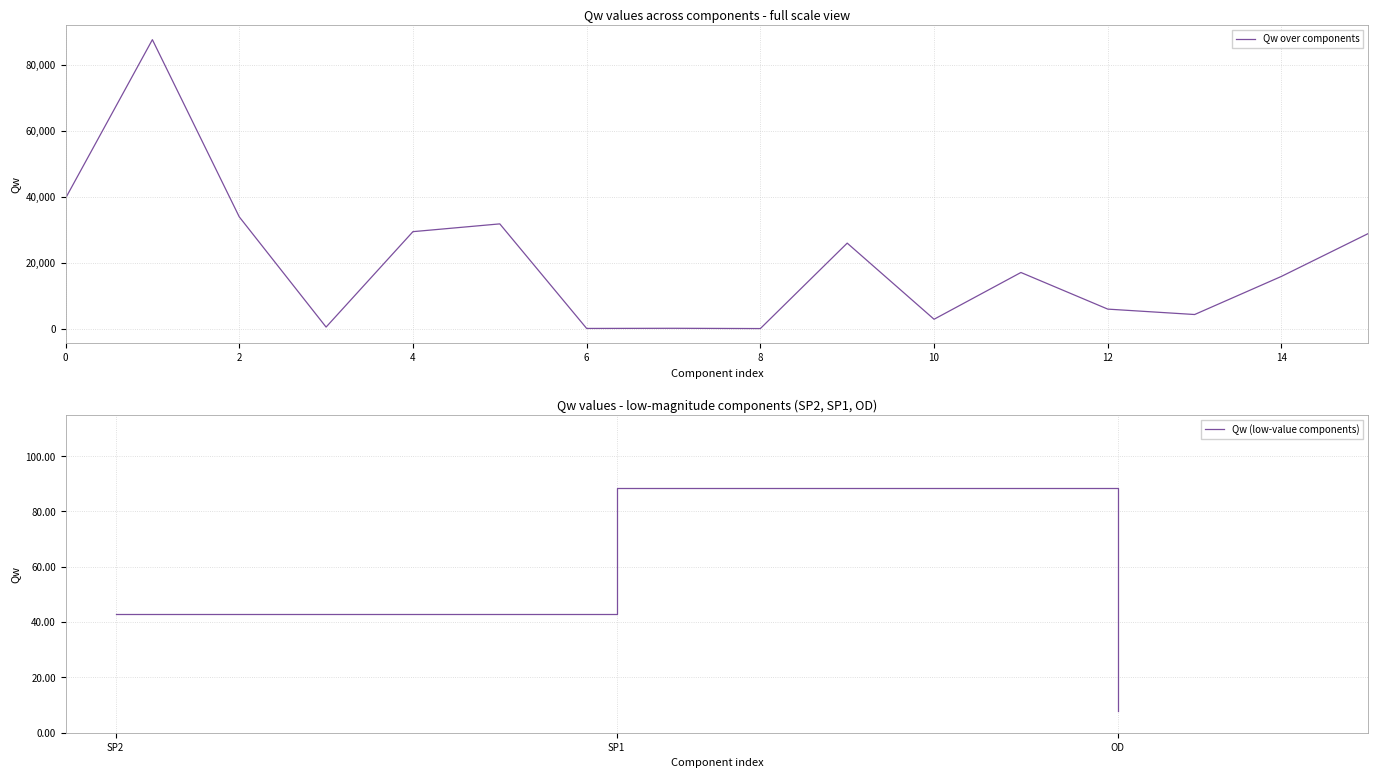

What is the highest value of the Qw over components series?

87650.3